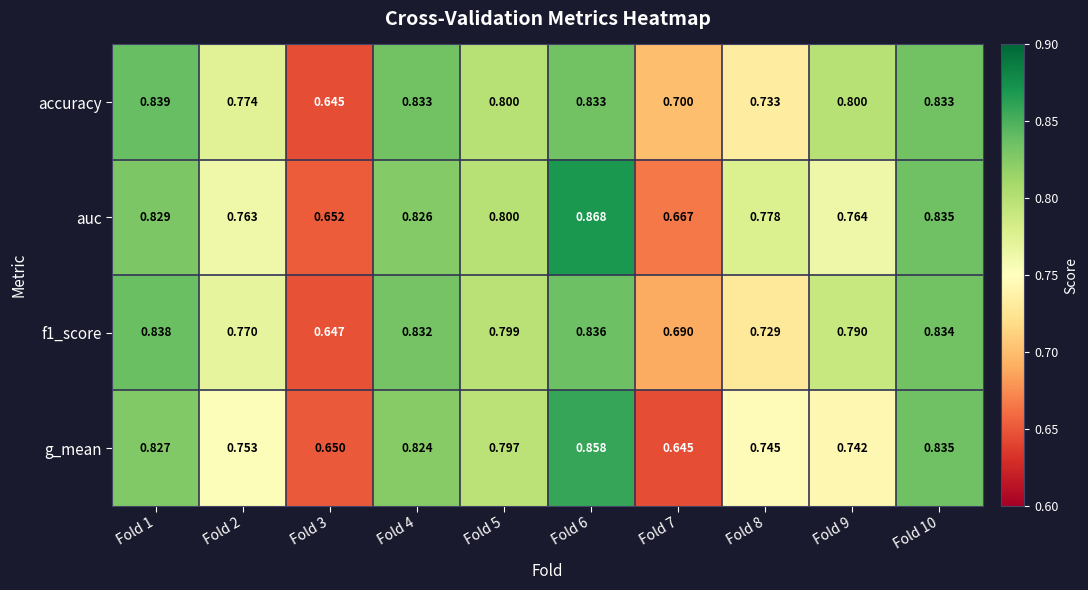

Is the value of accuracy at Fold 2 greater than the value of f1_score at Fold 2?

Yes